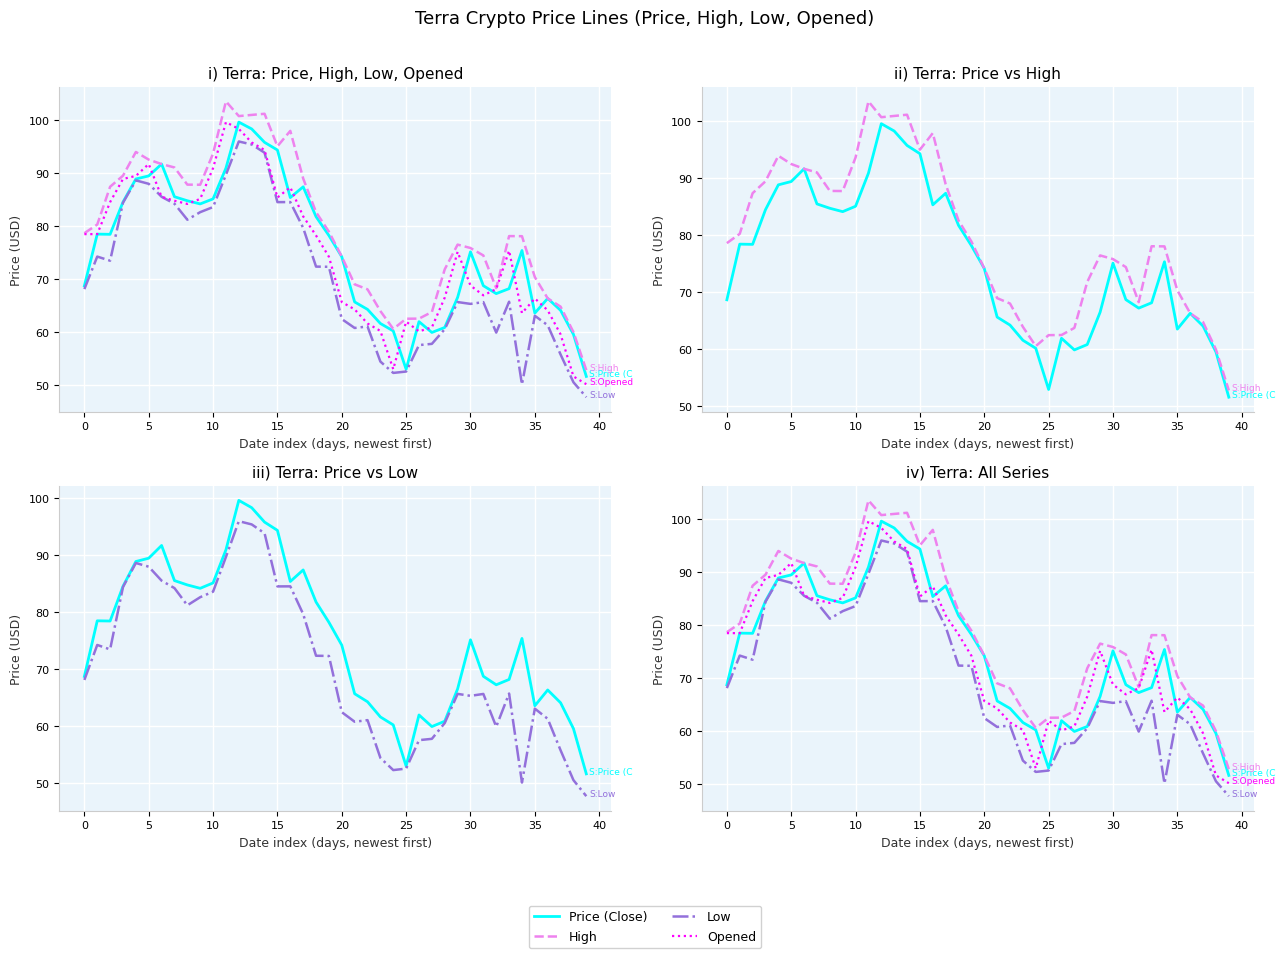

At which label does Price (Close) reach its peak?

12